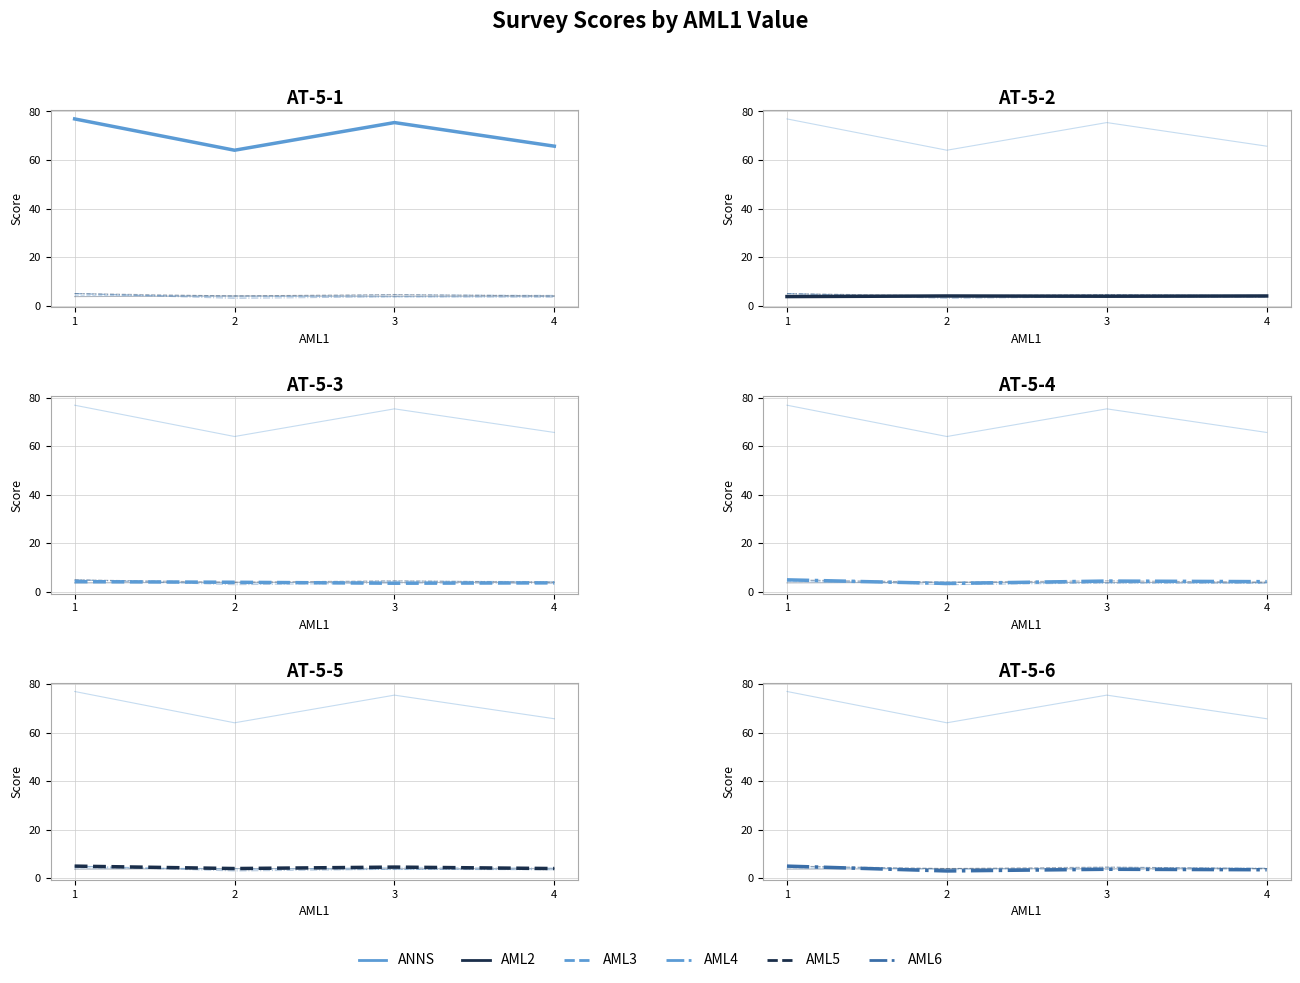

Reading right to left, transcribe all the data shown in this chart.

ANNS: 4=65.7	3=75.4	2=64.0	1=76.9
AML2: 4=4.0	3=3.9	2=4.0	1=3.8
AML3: 4=3.8	3=3.6	2=4.0	1=4.2
AML4: 4=4.2	3=4.5	2=3.5	1=5.0
AML5: 4=4.0	3=4.6	2=4.0	1=5.0
AML6: 4=3.5	3=3.7	2=3.0	1=5.0